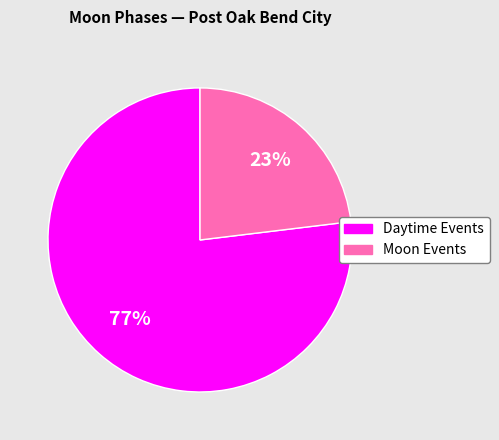

To the nearest percent, what is the average slice percentage?

50%